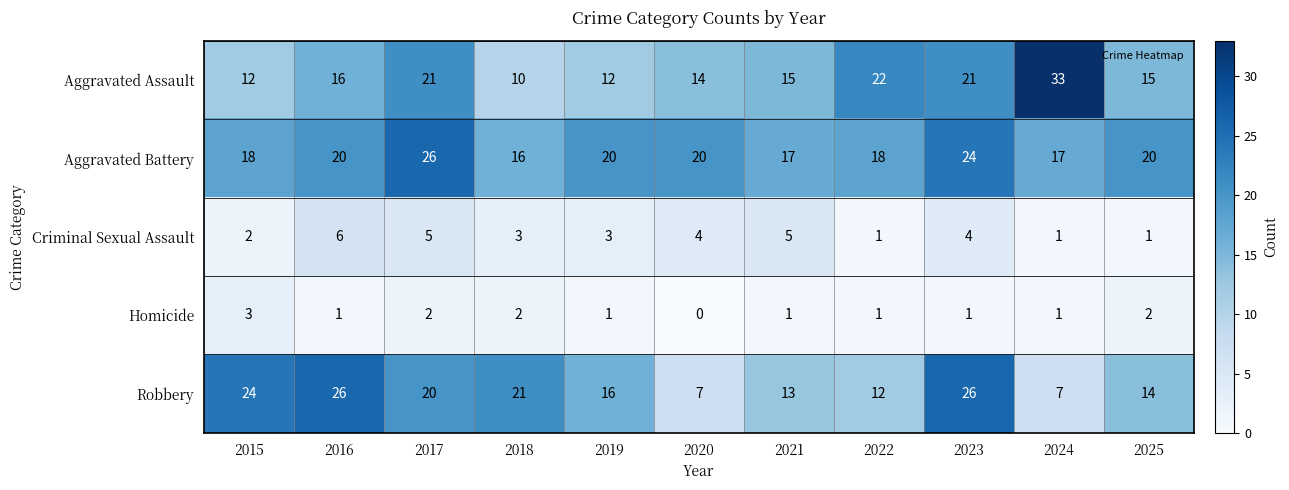

Which series changed the most between 2021 and 2022?

Aggravated Assault